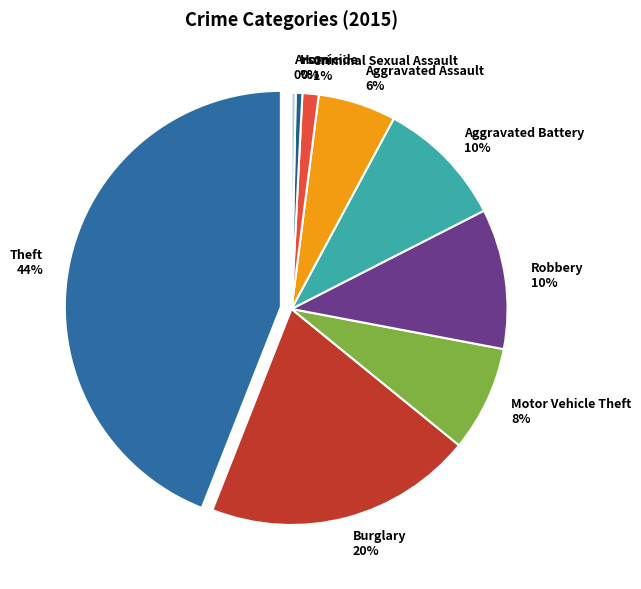

Which category has the smallest portion of the pie?

Arson